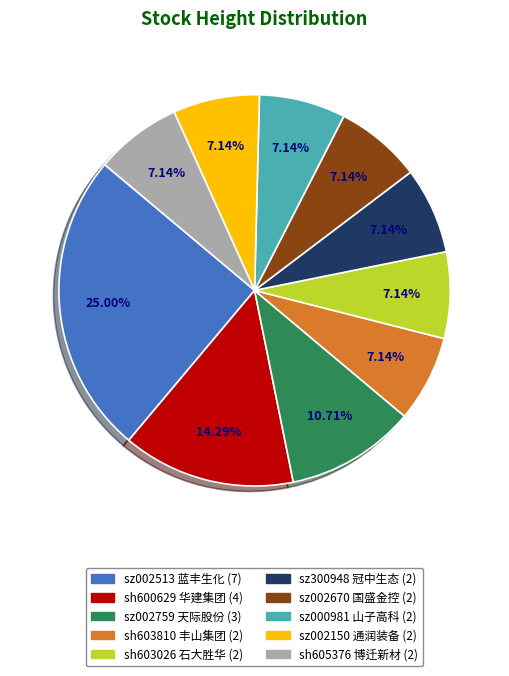

Count the number of slices in the pie.

10